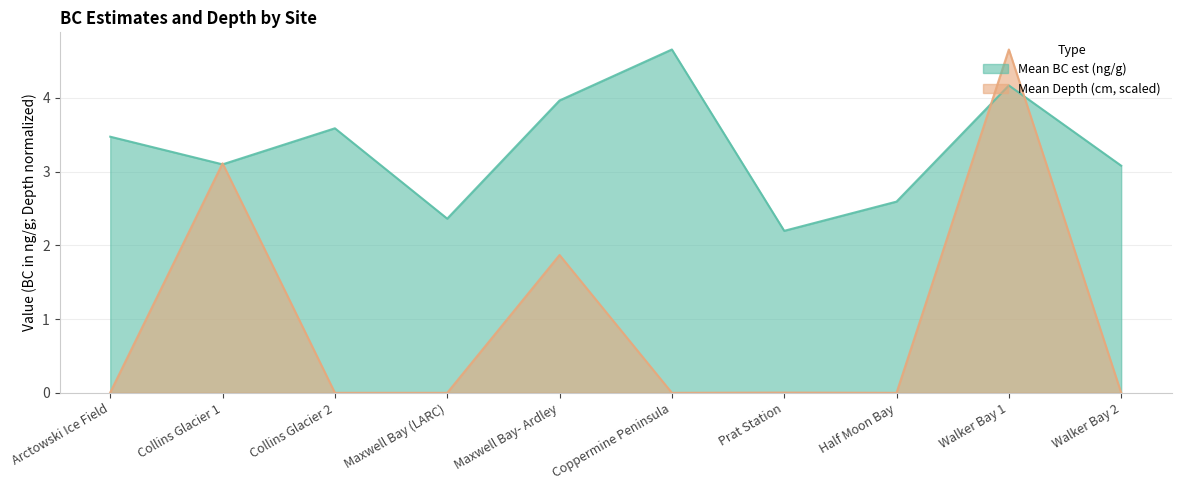

The value of Mean BC est (ng/g) at Collins Glacier 2 is 3.6. True or false?

True